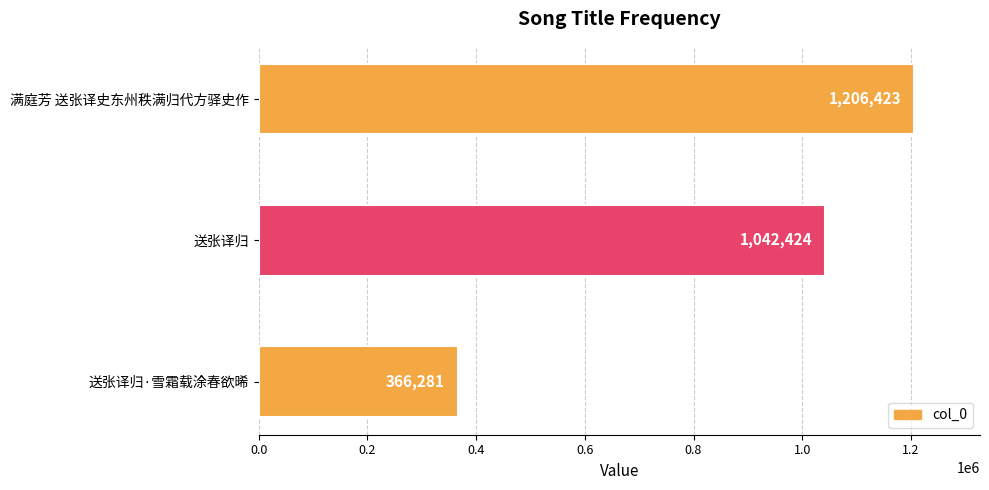

What is the label of the 1st bar from the top?

满庭芳 送张译史东州秩满归代方驿史作